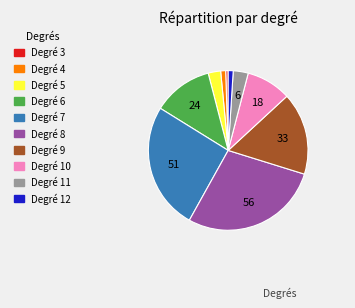

Is there any slice that represents more than half of the pie?

No